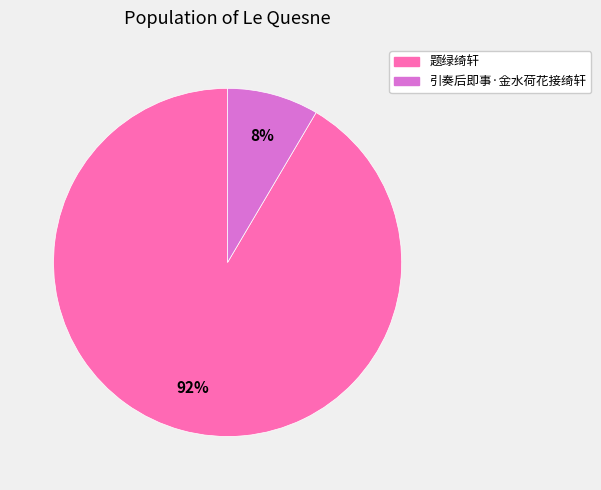

Rank the categories by value from lowest to highest.

引奏后即事·金水荷花接绮轩, 题绿绮轩